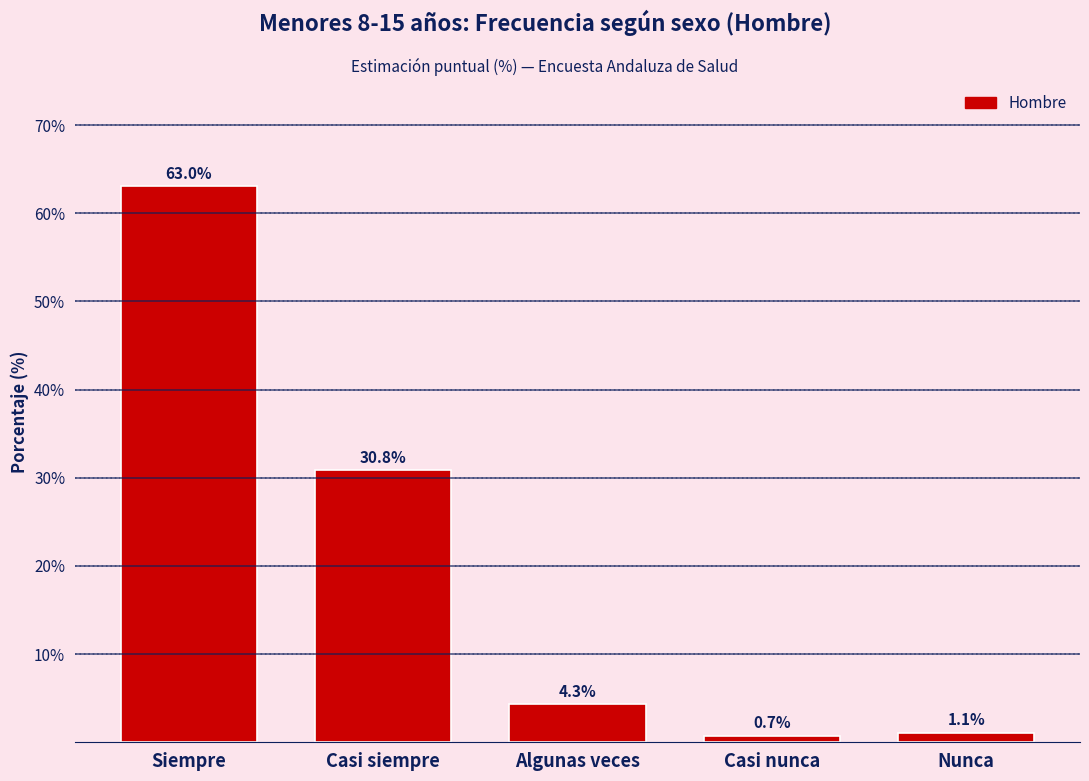

Reading left to right, list all the values displayed in this chart.

Siempre=63.0	Casi siempre=30.8	Algunas veces=4.3	Casi nunca=0.7	Nunca=1.1